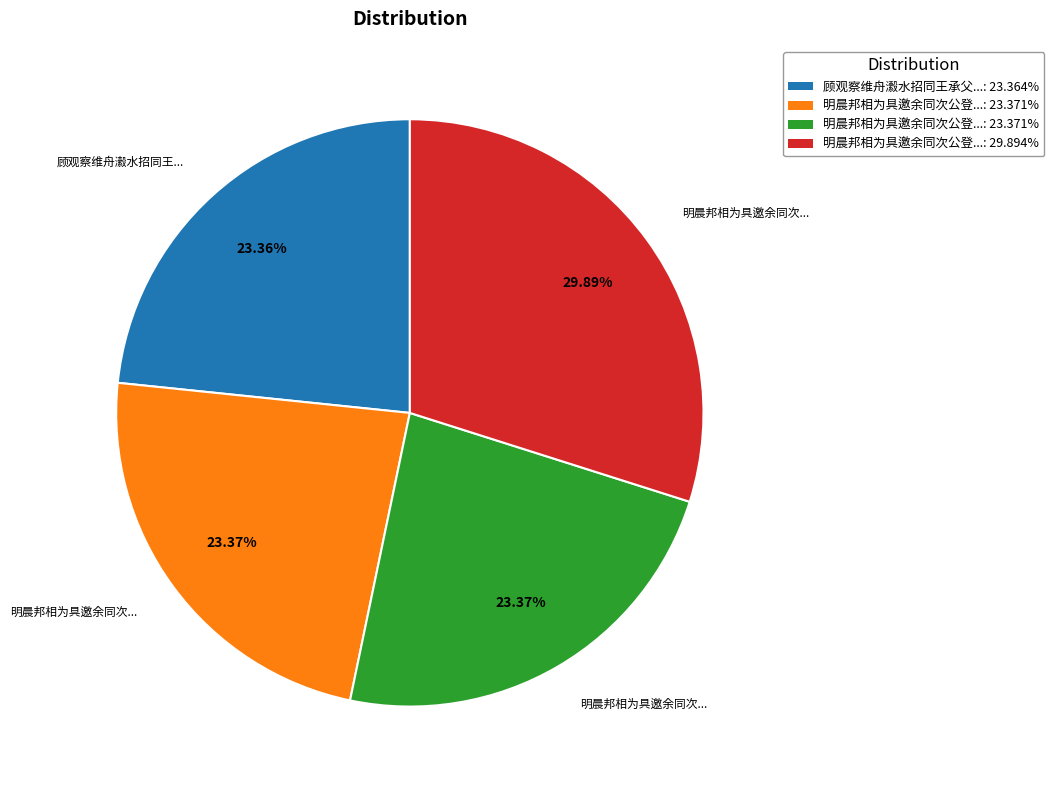

Is there a majority slice in this chart?

No